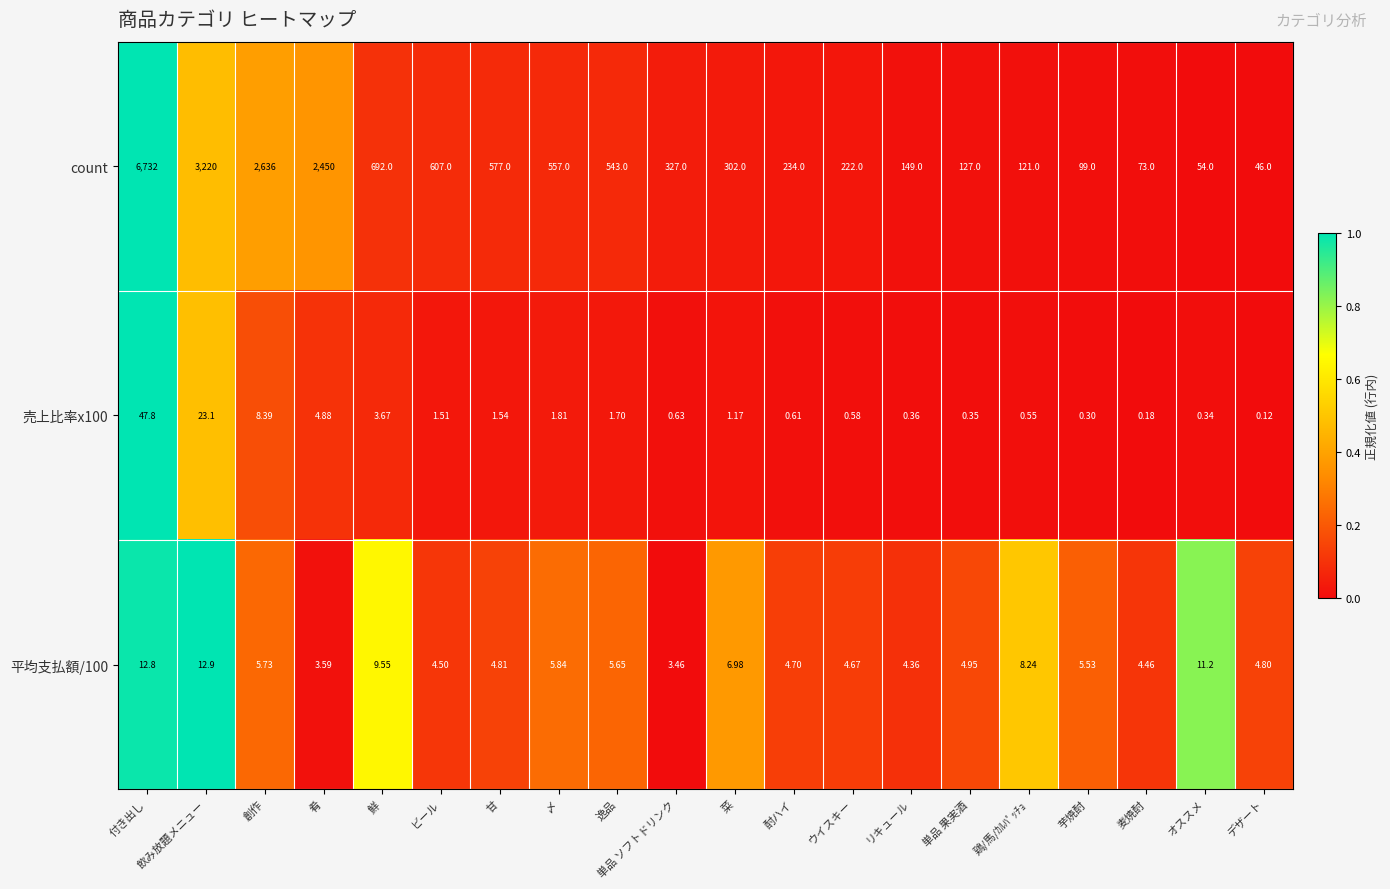

What is the spread (max minus min) of values at 逸品?

541.3